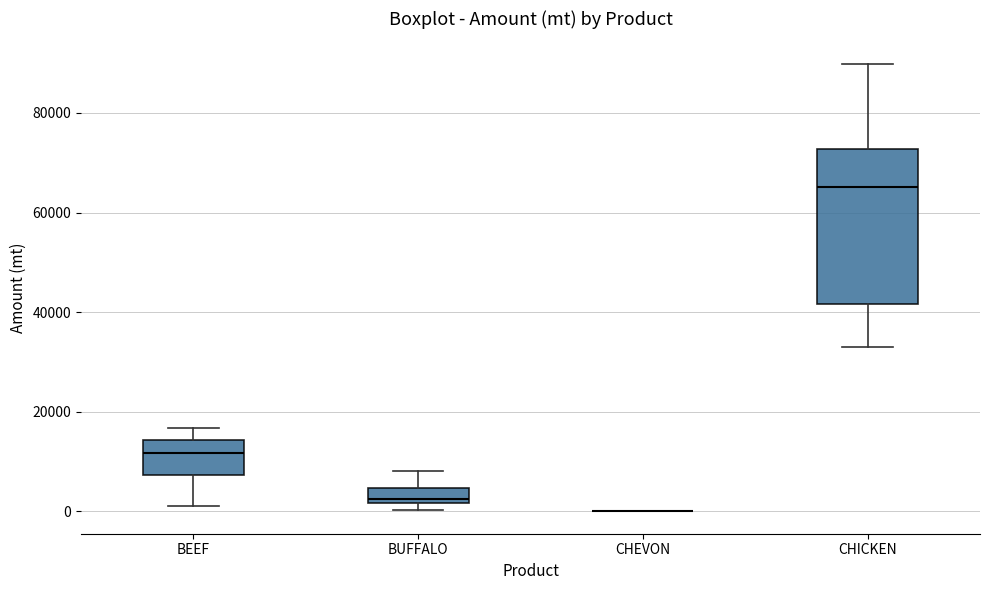

Comparing the boxes themselves (not the whiskers), which one is the tallest?

CHICKEN